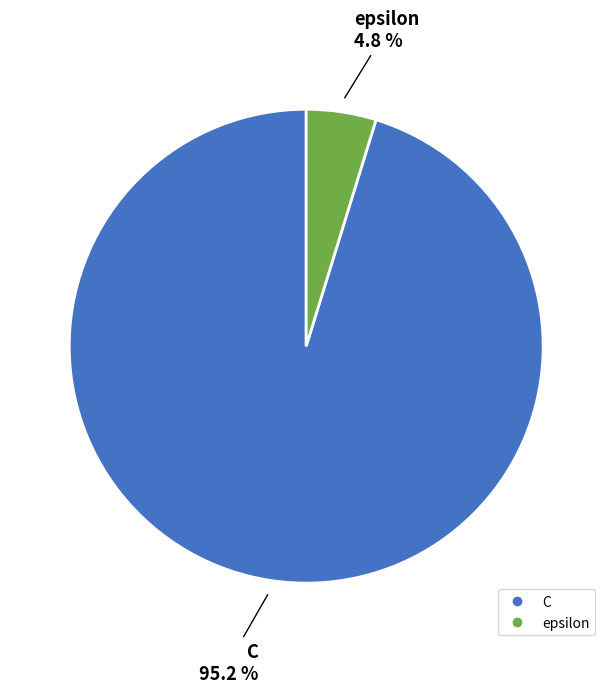

What is the total percentage of C and epsilon?

100.0%